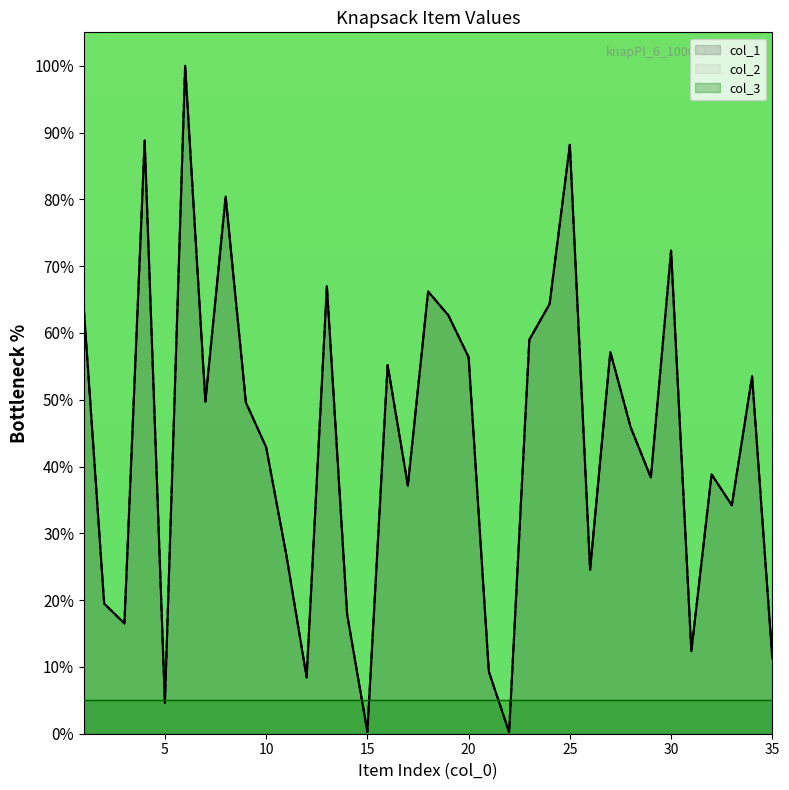

In col_2, how many points are higher than both neighbors (excluding endpoints)?

11